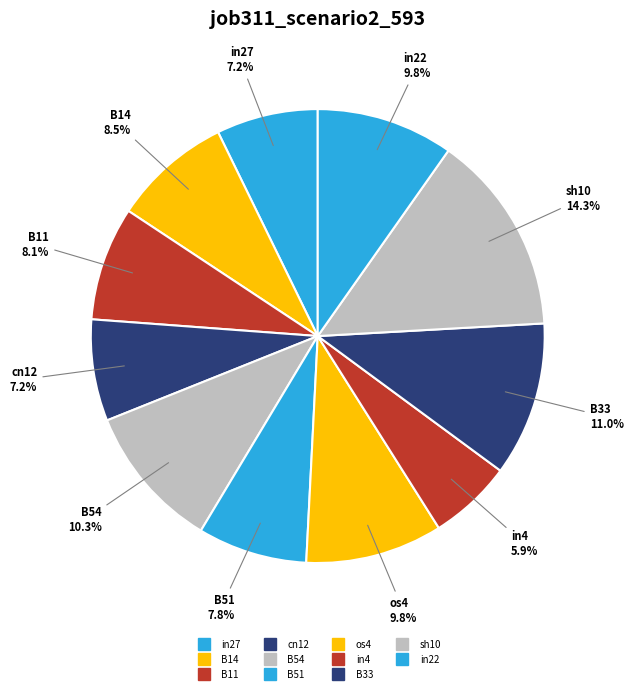

Rank the categories by value from highest to lowest.

sh10, B33, B54, os4, in22, B14, B11, B51, in27, cn12, in4